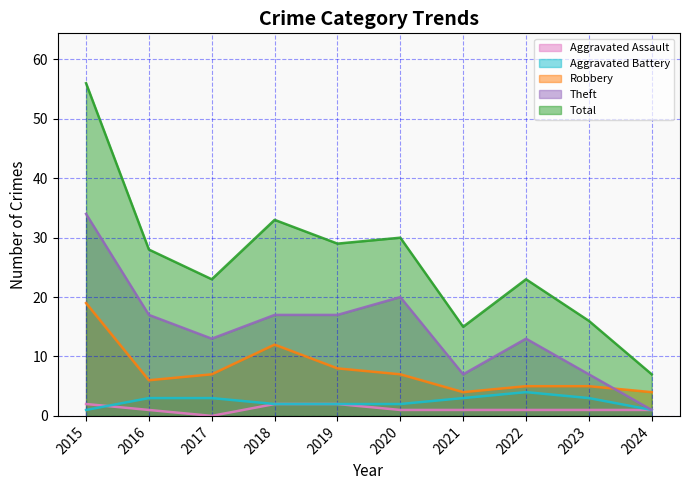

Reading left to right, list all the values displayed in this chart.

Aggravated Assault: 2015=2	2016=1	2017=0	2018=2	2019=2	2020=1	2021=1	2022=1	2023=1	2024=1
Aggravated Battery: 2015=1	2016=3	2017=3	2018=2	2019=2	2020=2	2021=3	2022=4	2023=3	2024=1
Robbery: 2015=19	2016=6	2017=7	2018=12	2019=8	2020=7	2021=4	2022=5	2023=5	2024=4
Theft: 2015=34	2016=17	2017=13	2018=17	2019=17	2020=20	2021=7	2022=13	2023=7	2024=1
Total: 2015=56	2016=28	2017=23	2018=33	2019=29	2020=30	2021=15	2022=23	2023=16	2024=7